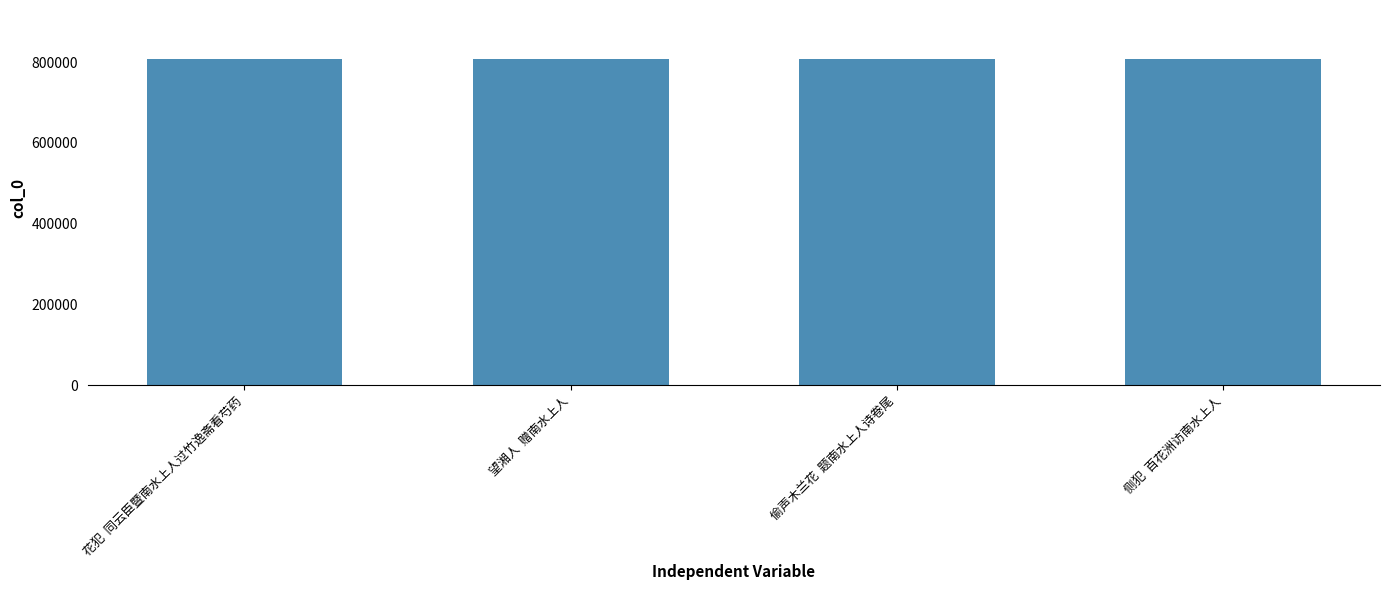

What is the maximum value shown in the chart?

807711